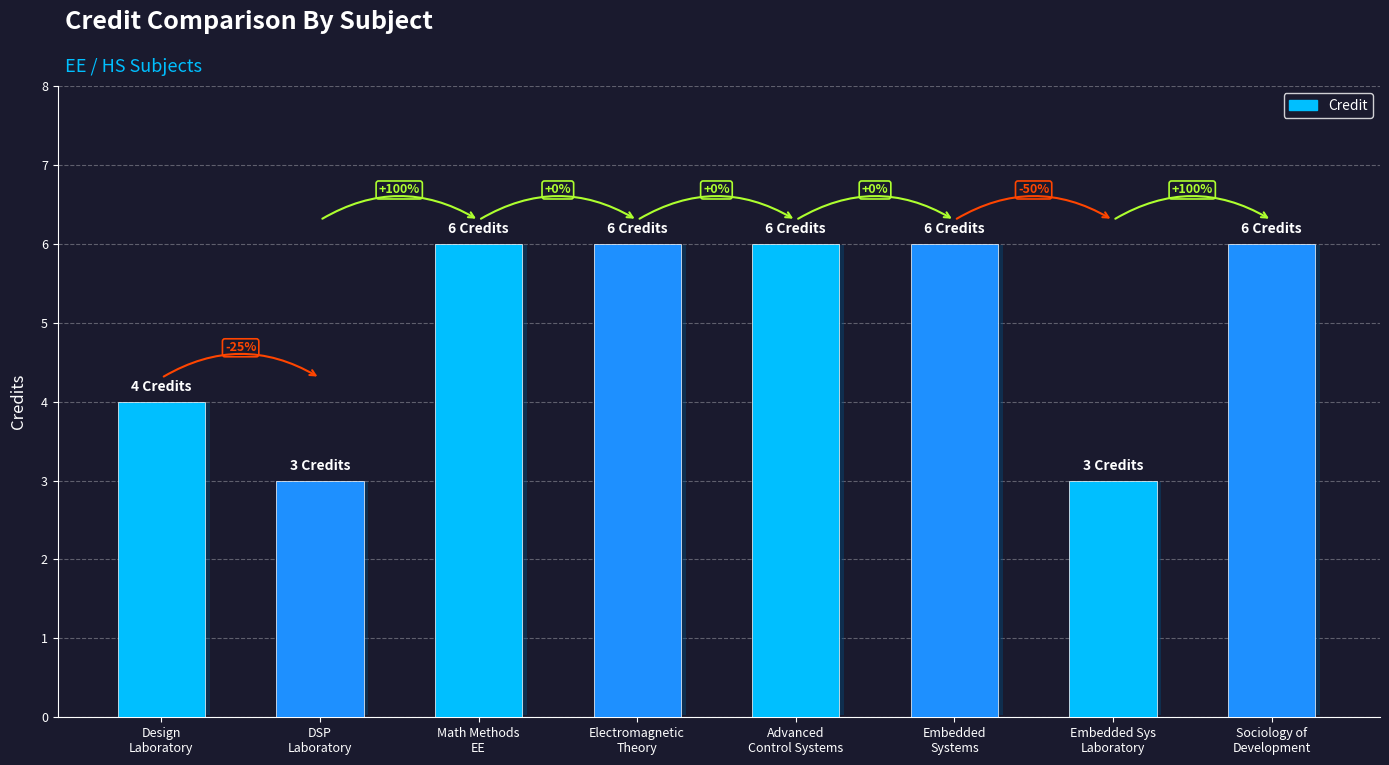

How many series are shown in this chart?

1